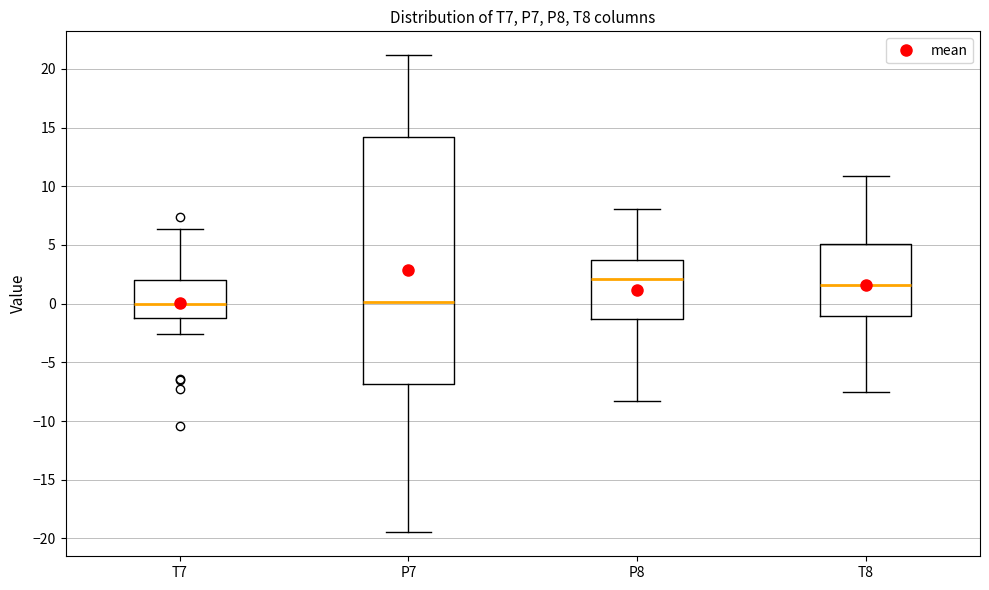

Reading left to right, transcribe this box plot: for each box, give where its median line is, the range the box spans, and where its two whiskers end, as read against the y-axis. The values are not printed on the chart, so give them approximately, as read against the axis.

T7: median 0.0, box -1.0 to 2.0, whiskers -2.5 to 6.5
P7: median 0.0, box -7.0 to 14.0, whiskers -19.5 to 21.0
P8: median 2.0, box -1.5 to 3.5, whiskers -8.5 to 8.0
T8: median 1.5, box -1.0 to 5.0, whiskers -7.5 to 11.0